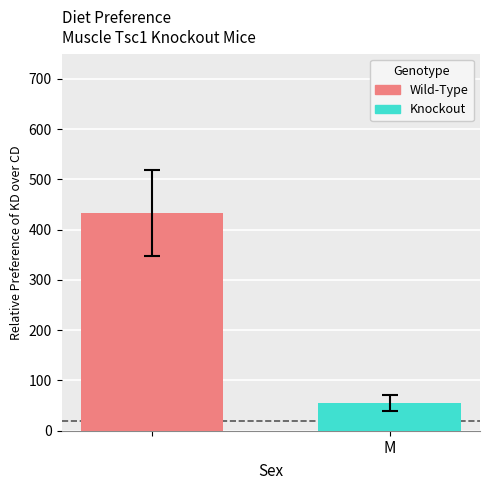

Which series has the widest spread of values?

Wild-Type